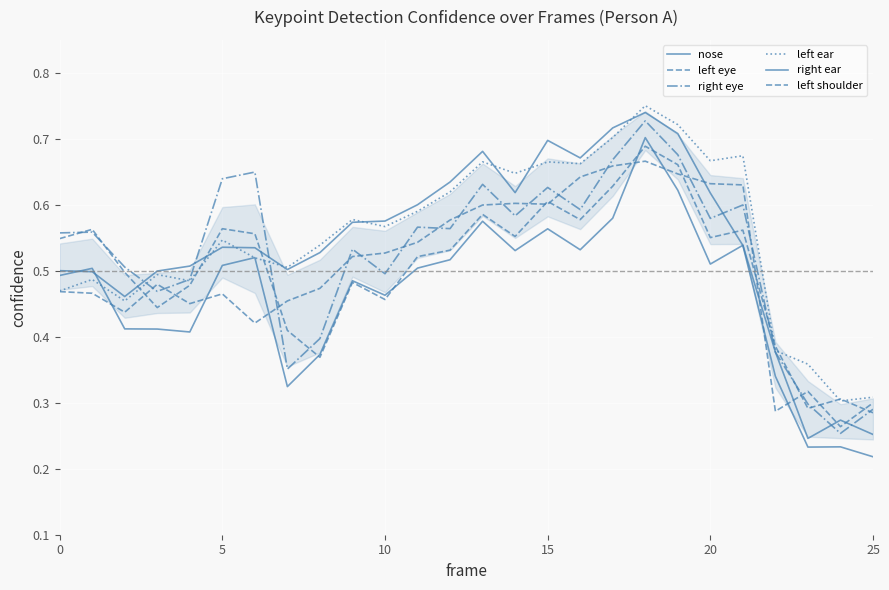

How many lines are shown in the chart?

6